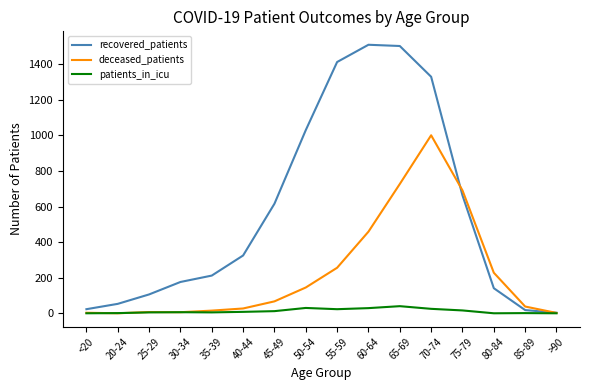

What is the maximum value for deceased_patients?

1001